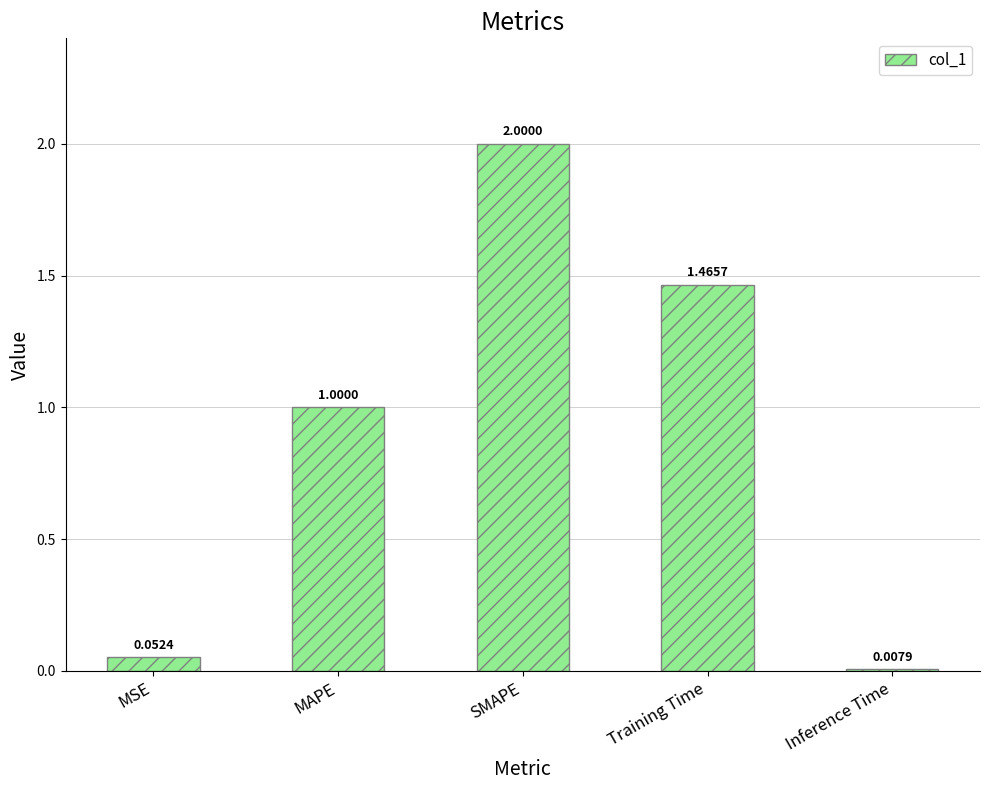

The value at Training Time is 2.4. True or false?

False